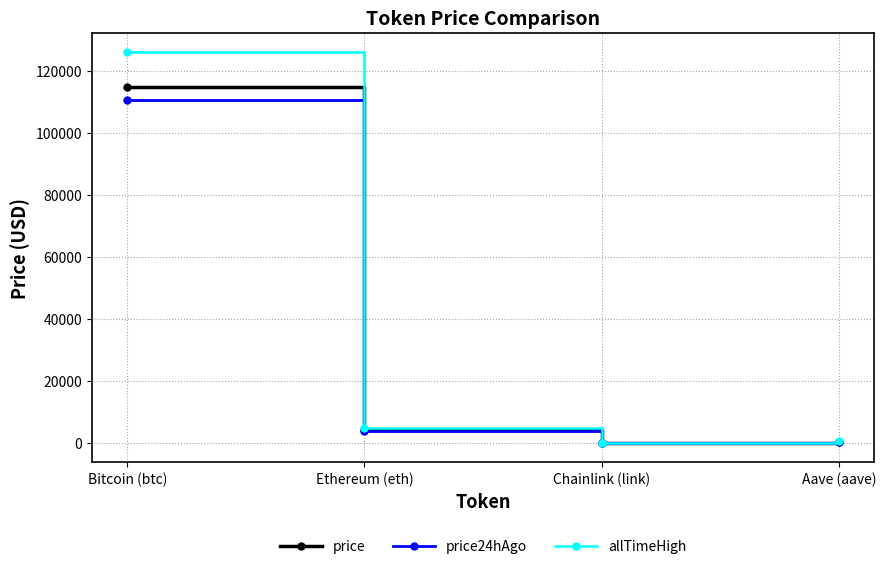

Does the chart display data point markers on the line(s)?

Yes